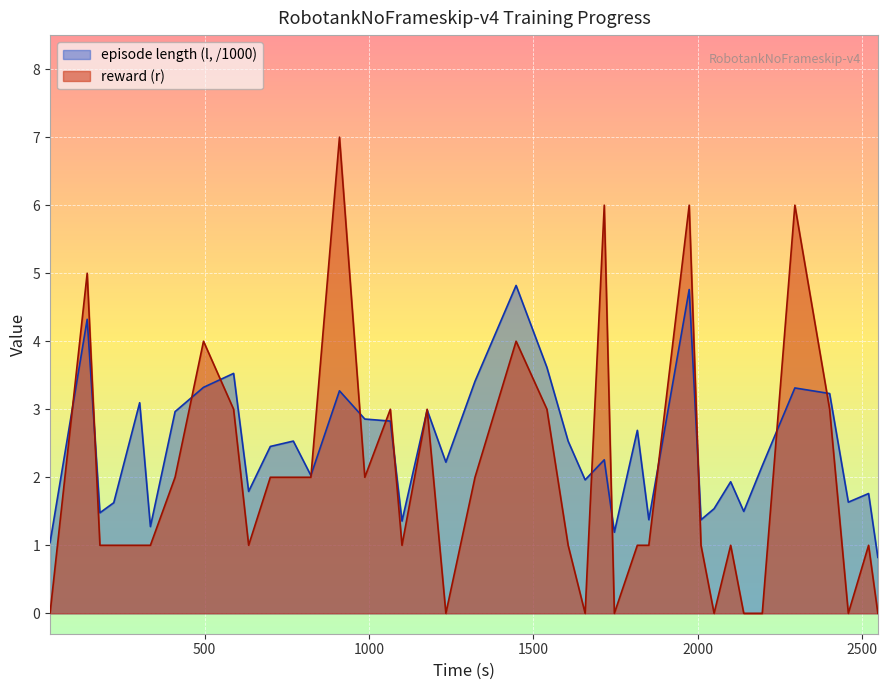

True or false: episode length (l, /1000) has more than 1 interior local peaks.

True